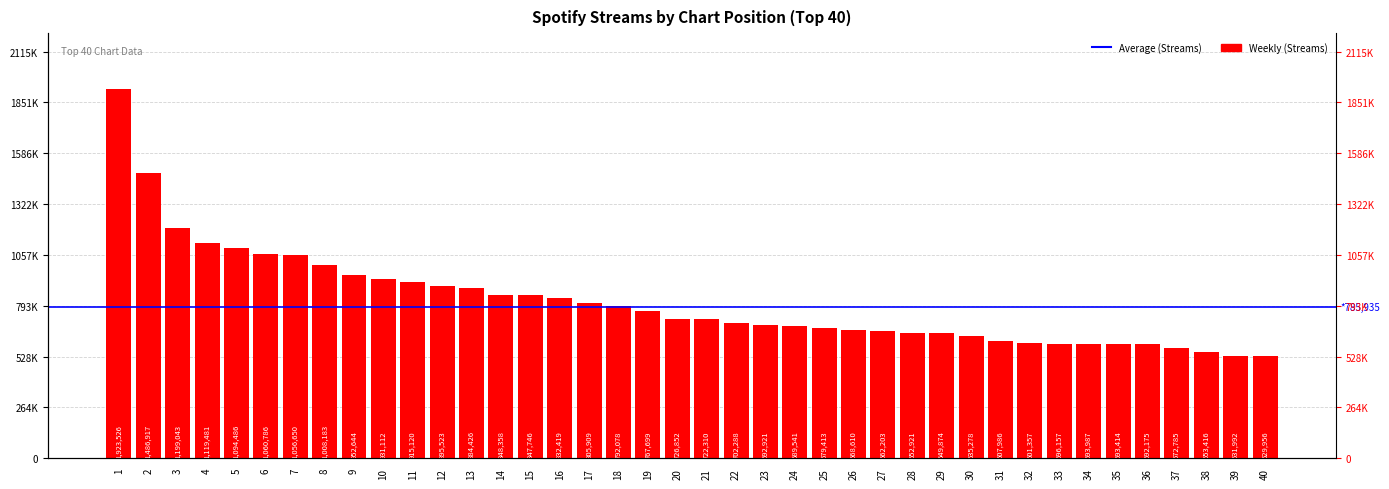

What is the value of the 34th bar from the left?

593987